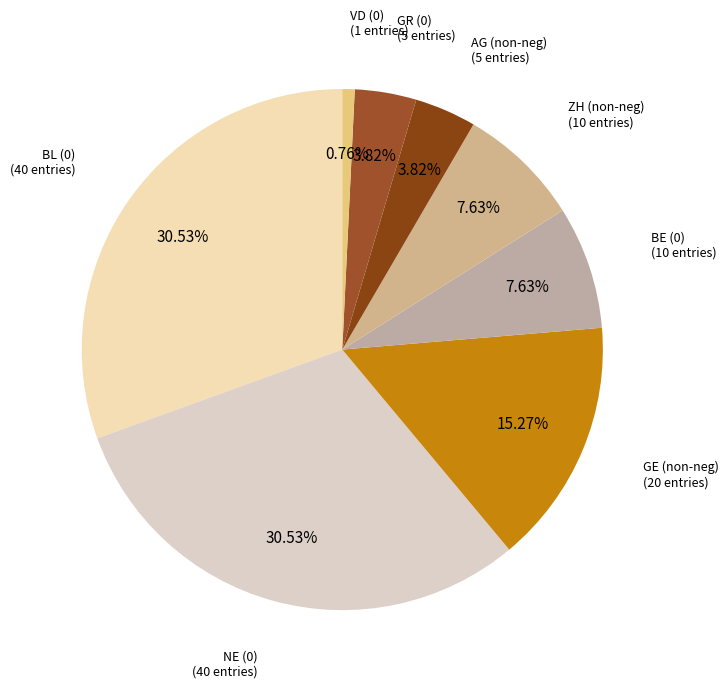

How many segments does this pie chart have?

8